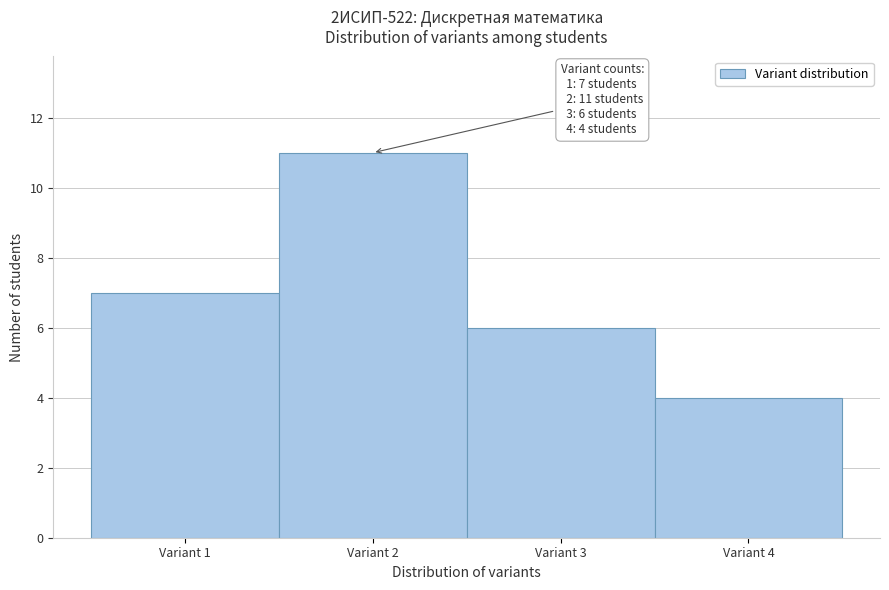

Over which range of the x-axis is the bar tallest?

1.5 to 2.5